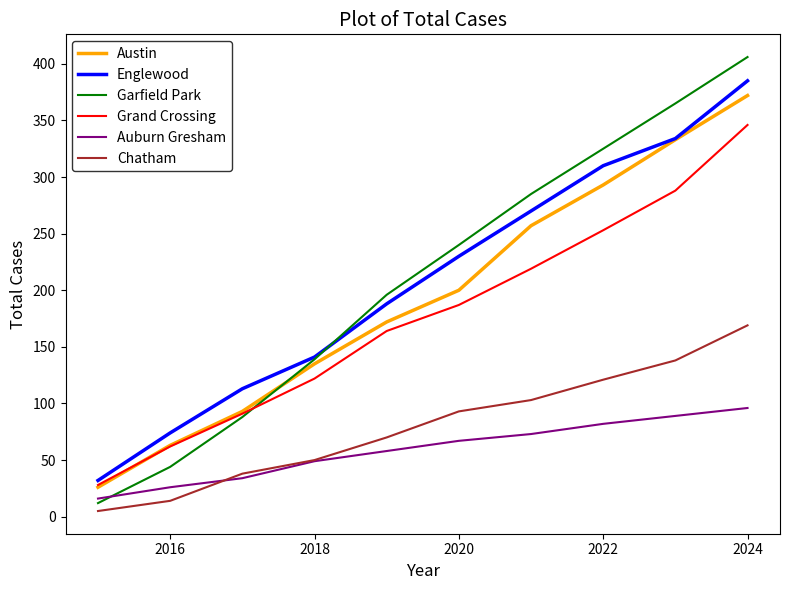

Which series has the widest spread of values?

Garfield Park